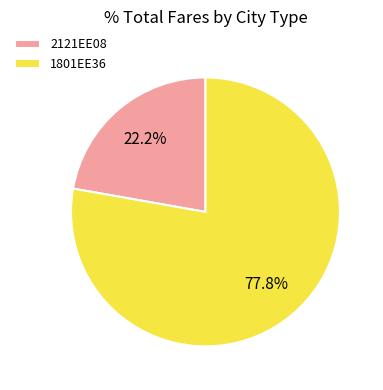

Is it true that 1801EE36 is 87% of the pie?

False